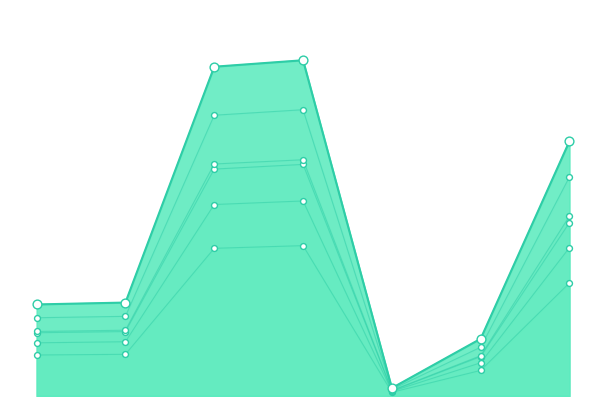

Which series reaches the maximum Y coordinate?

(0.001, 0.95)